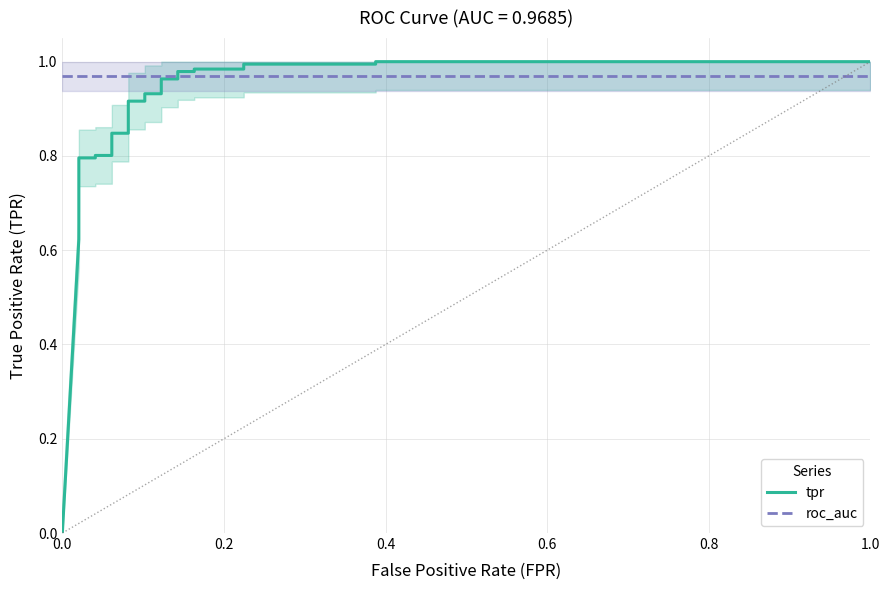

How many data points in tpr are above 0?

32